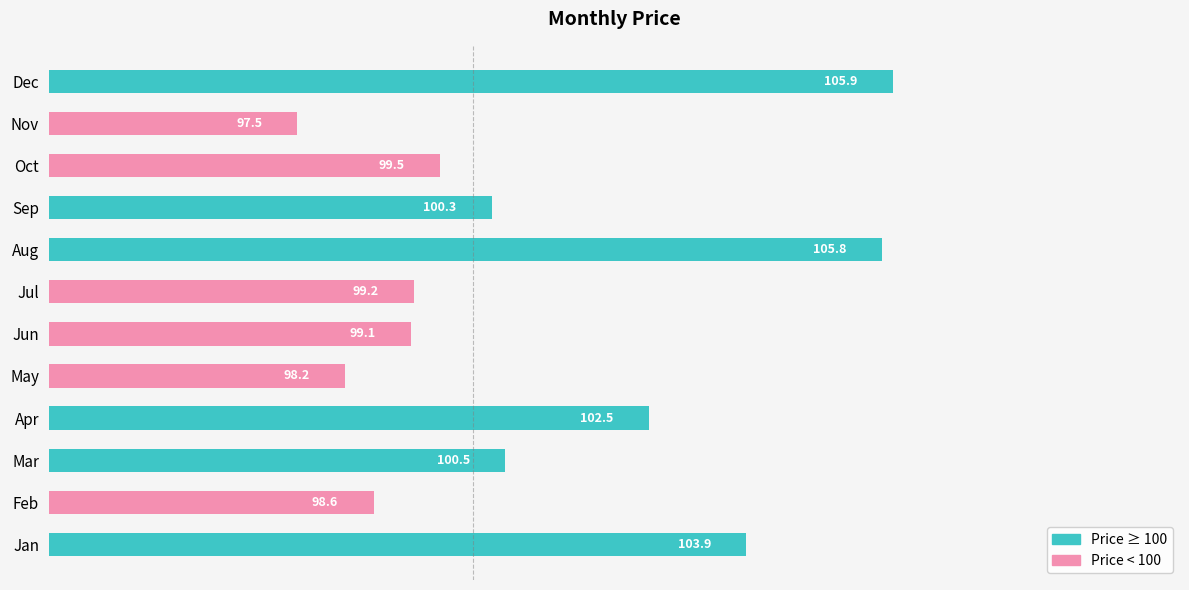

Reading bottom to top, extract all data points from this chart.

103.9	98.6	100.5	102.5	98.2	99.1	99.2	105.8	100.3	99.5	97.5	105.9